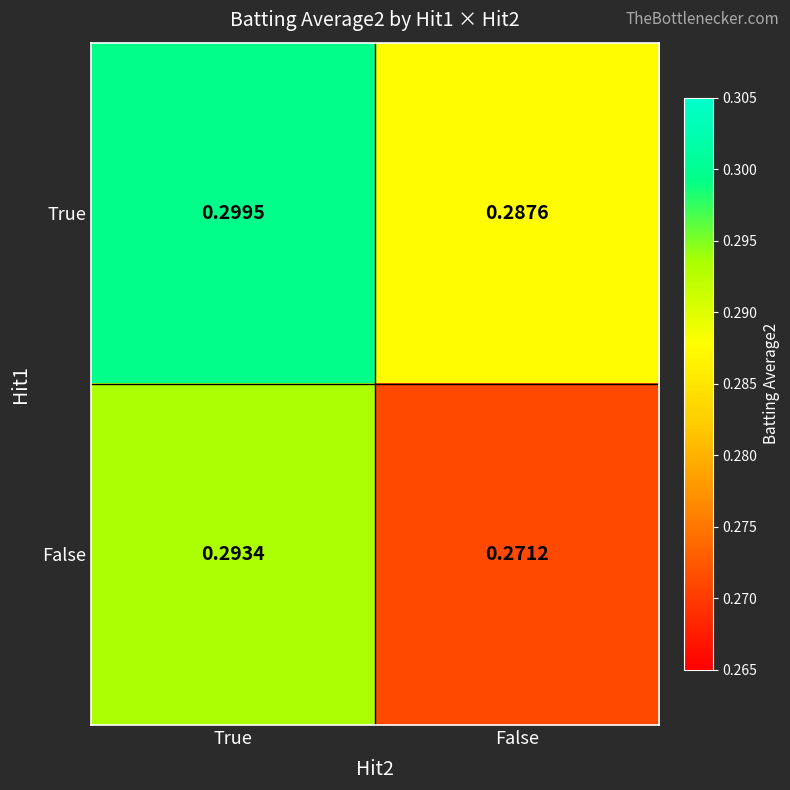

At False, list the series in order from largest to smallest.

True, False